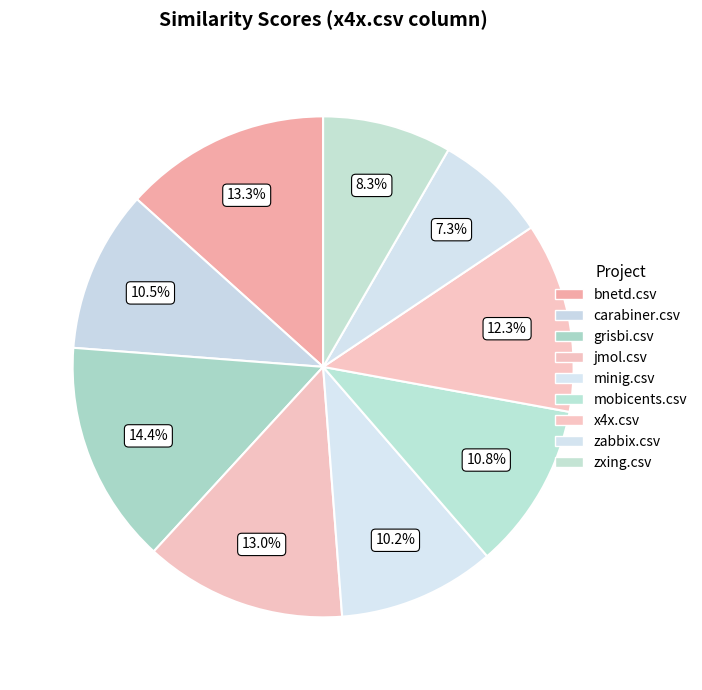

Does minig.csv account for over 50% of the chart?

No